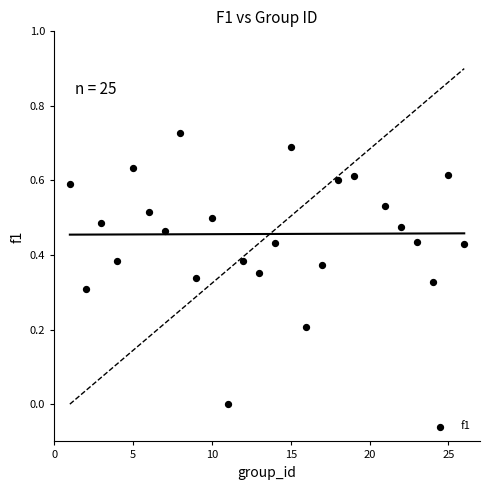

What is the range of X values (max minus min)?

25.0